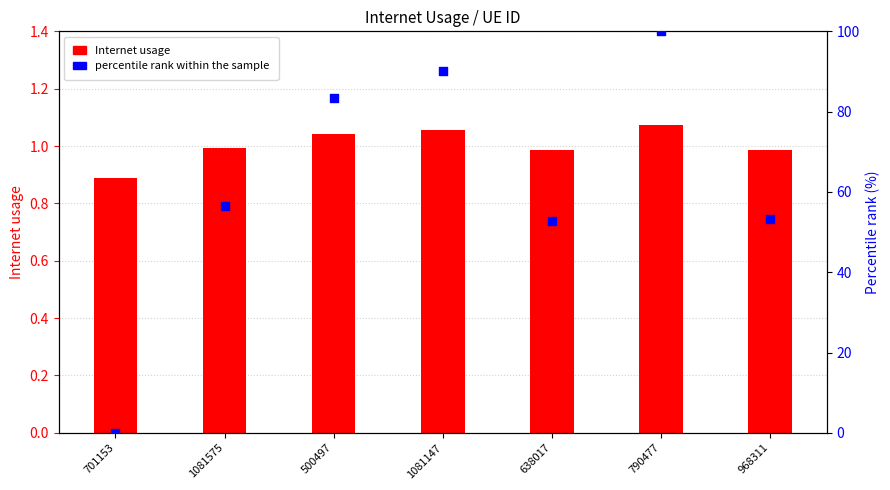

Which series reaches the minimum Y coordinate?

percentile rank within the sample